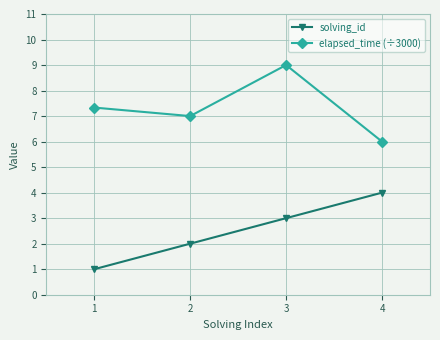

How many data points in solving_id are less than 3?

2